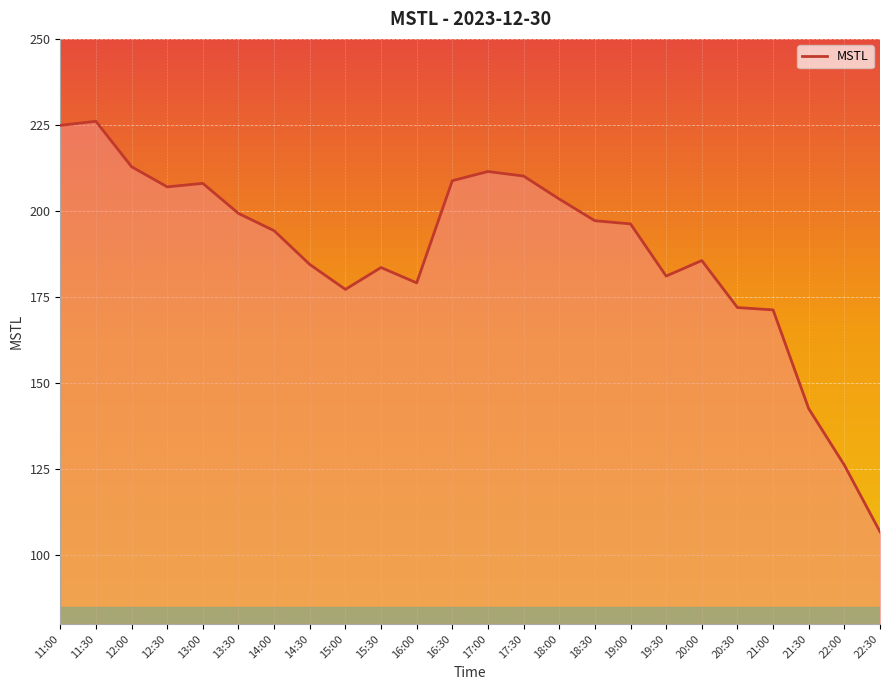

Reading left to right, list all the values displayed in this chart.

224.9	226.1	212.9	207.0	208.0	199.3	194.3	184.5	177.2	183.6	179.1	208.8	211.5	210.1	203.5	197.2	196.2	181.1	185.6	171.9	171.3	142.5	126.2	106.8